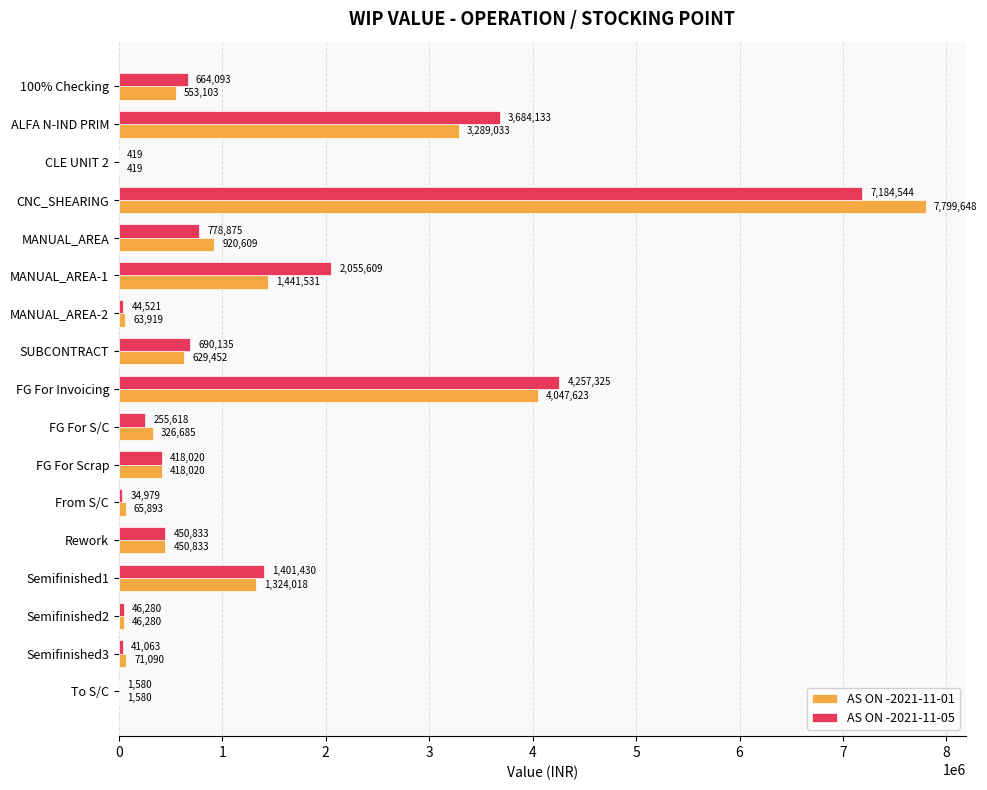

Where is AS ON -2021-11-01 nearest to the value 3900033?

FG For Invoicing